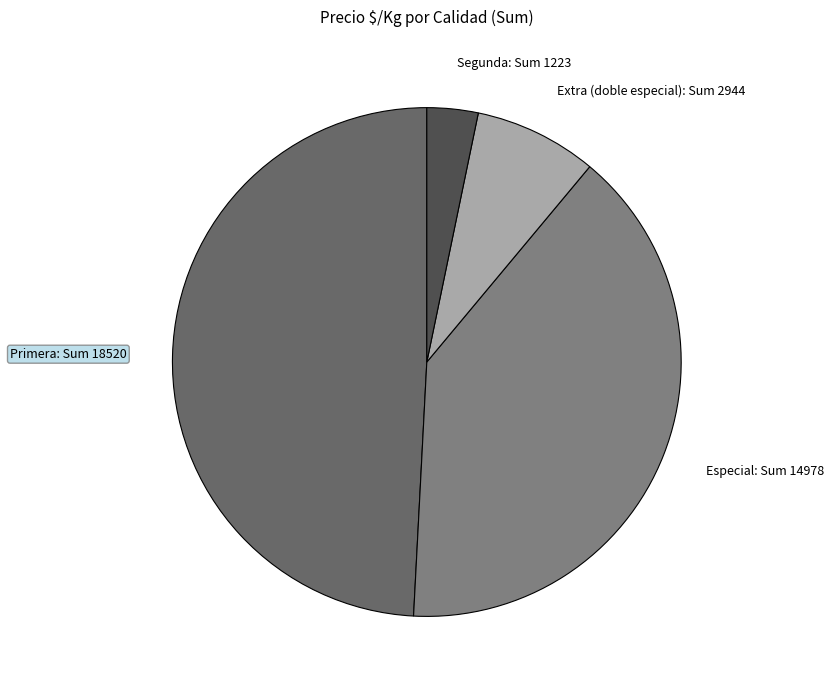

Is it true that Especial: Sum 14978 is 40% of the pie?

True